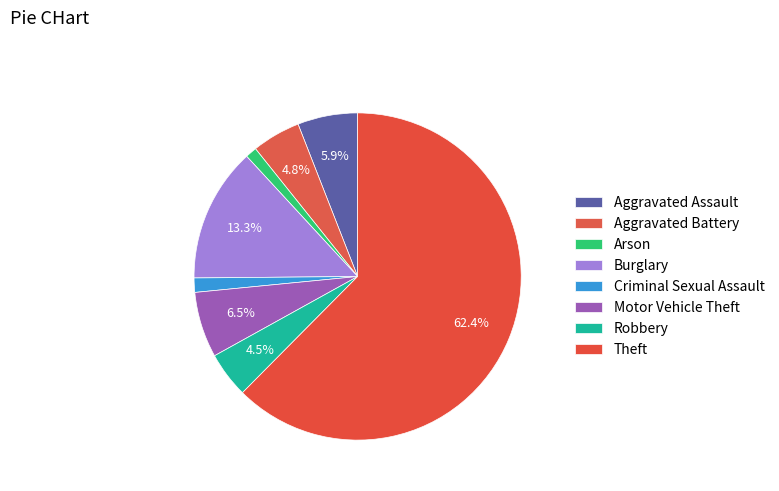

True or false: Burglary accounts for 13% of the total.

True